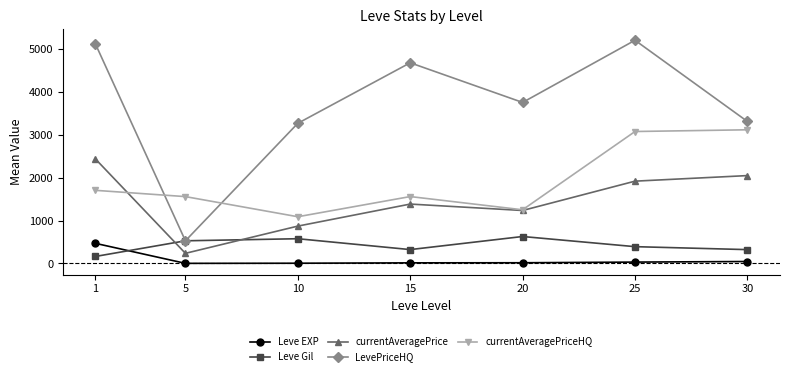

How many lines are shown in the chart?

5